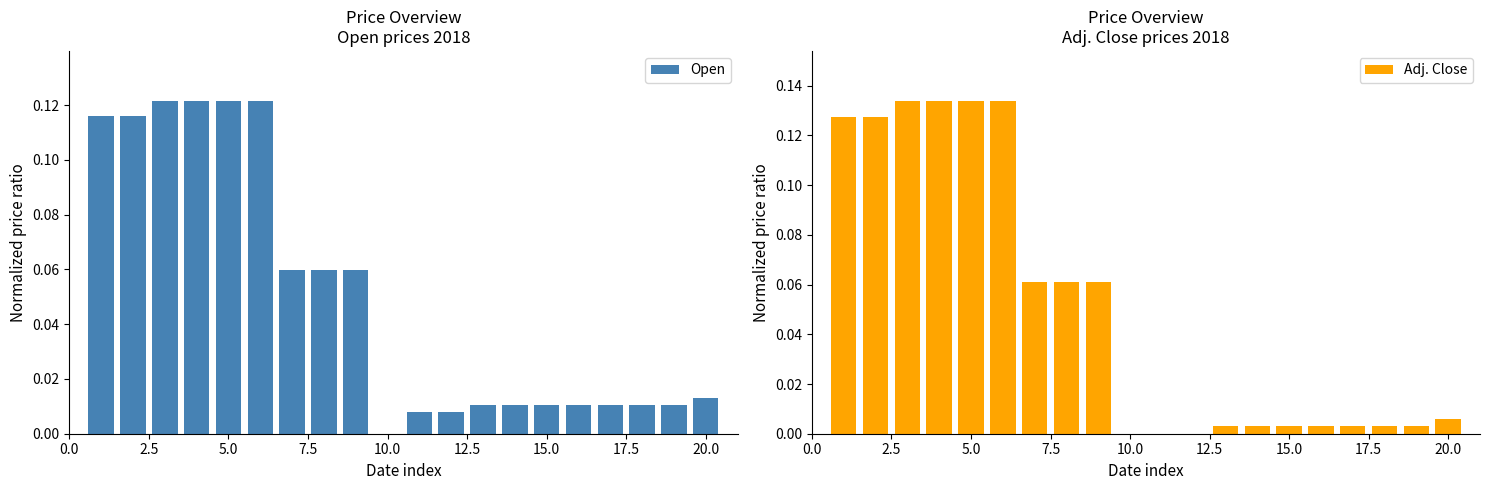

What is the sum of all Open values?

1.0